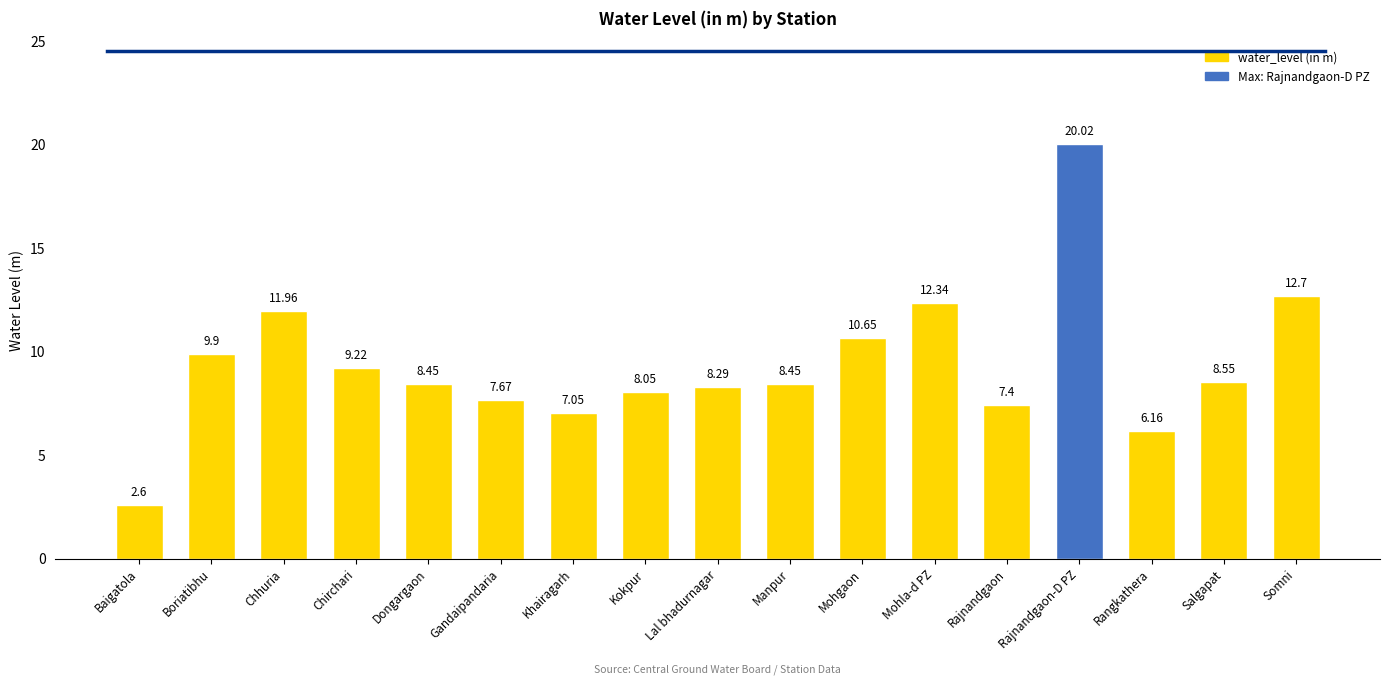

The value at Boriatibhu is 9.9. True or false?

True